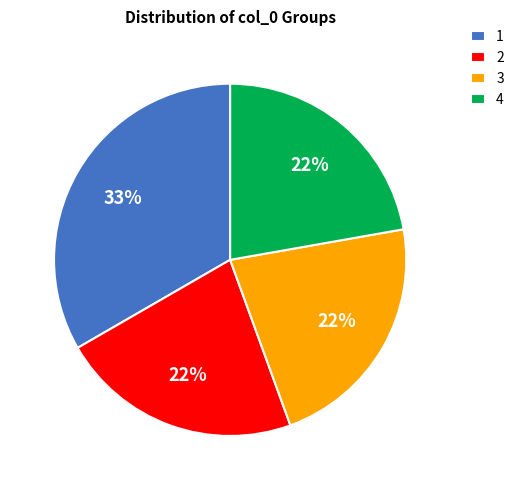

What percentage is the 4 slice, to the nearest percent?

22%